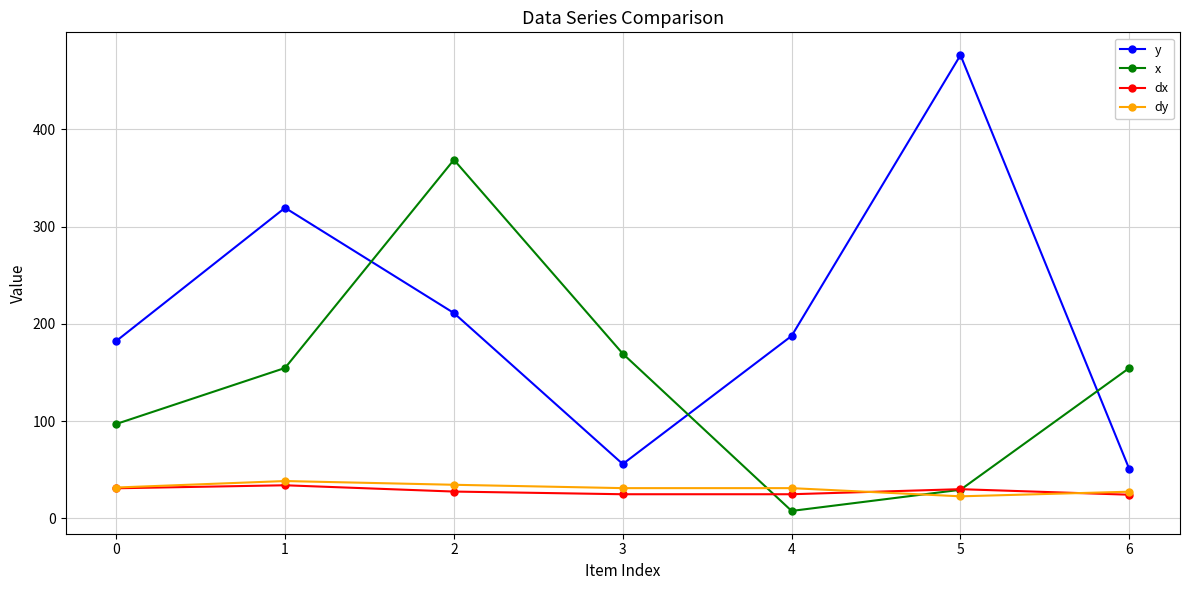

At which category does the chart reach its peak across all series?

5